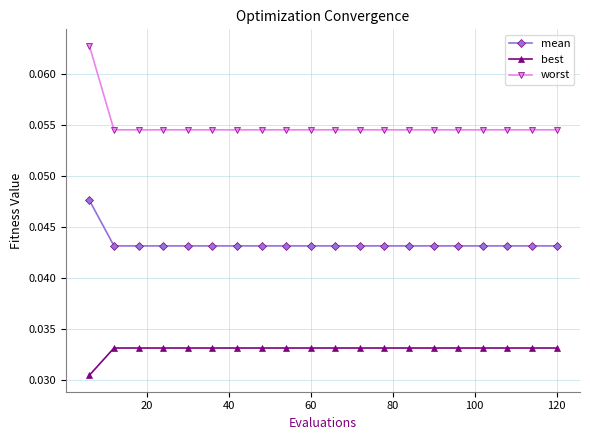

Which series has the widest spread of values?

worst